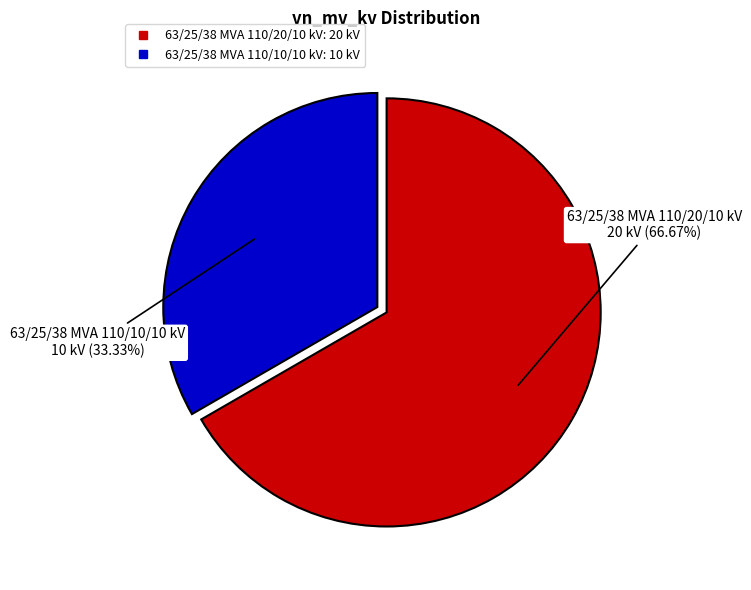

Which category has the biggest portion of the pie?

63/25/38 MVA 110/20/10 kV